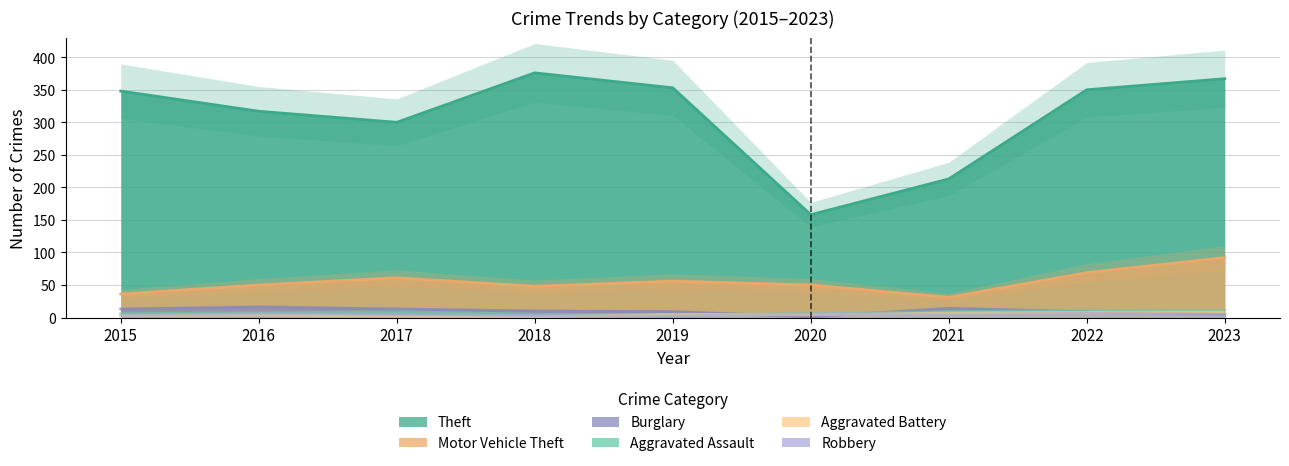

What is the spread (max minus min) of values at 2017?

298